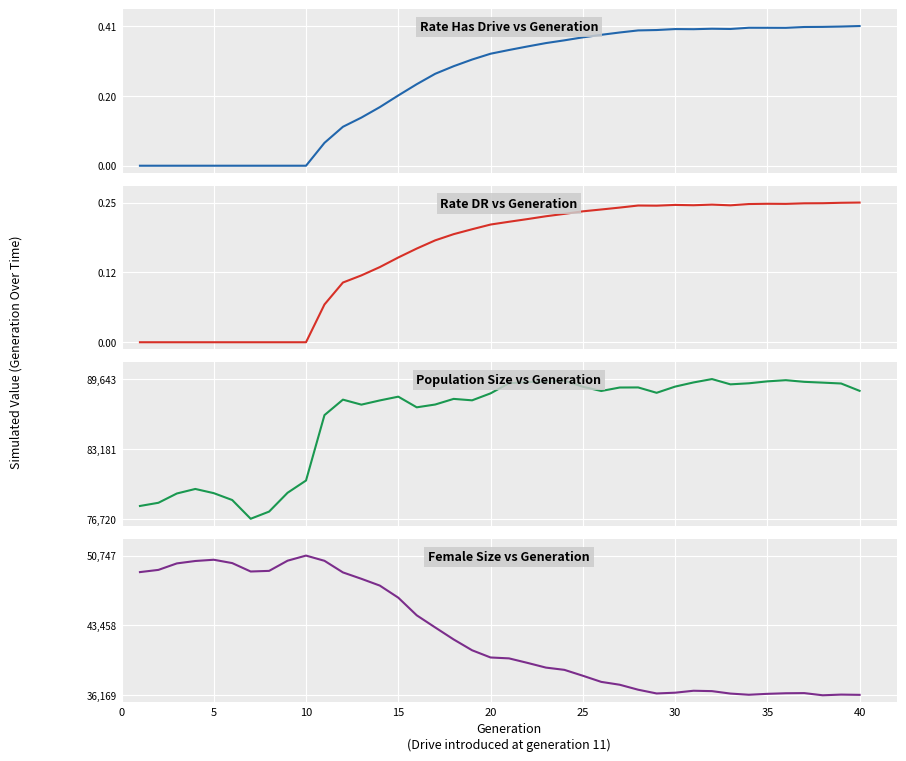

True or false: size has a value of 77903.0 at 0.

True